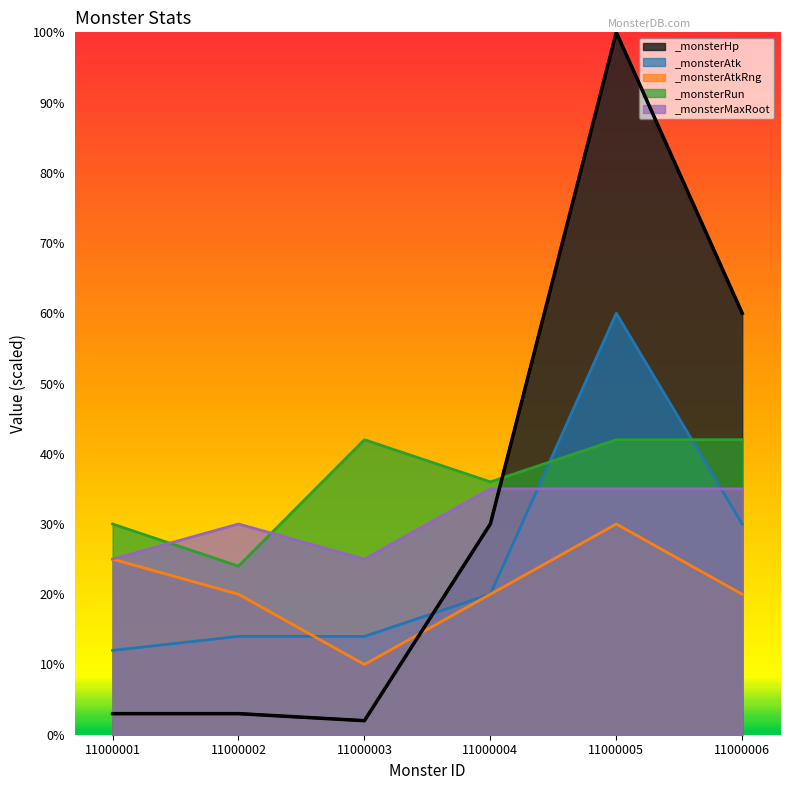

Reading left to right, extract all data points from this chart.

_monsterHp: 150	150	100	1500	5000	3000
_monsterAtk: 600	700	700	1000	3000	1500
_monsterAtkRng: 1250	1000	500	1000	1500	1000
_monsterRun: 1500	1200	2100	1800	2100	2100
_monsterMaxRoot: 1250	1500	1250	1750	1750	1750